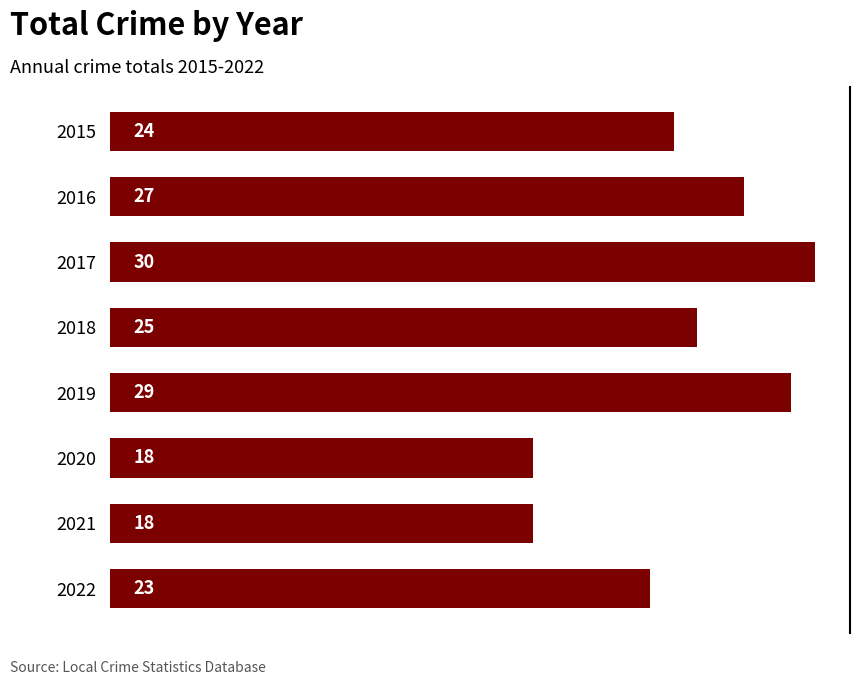

Which label corresponds to the largest value in the chart?

2017